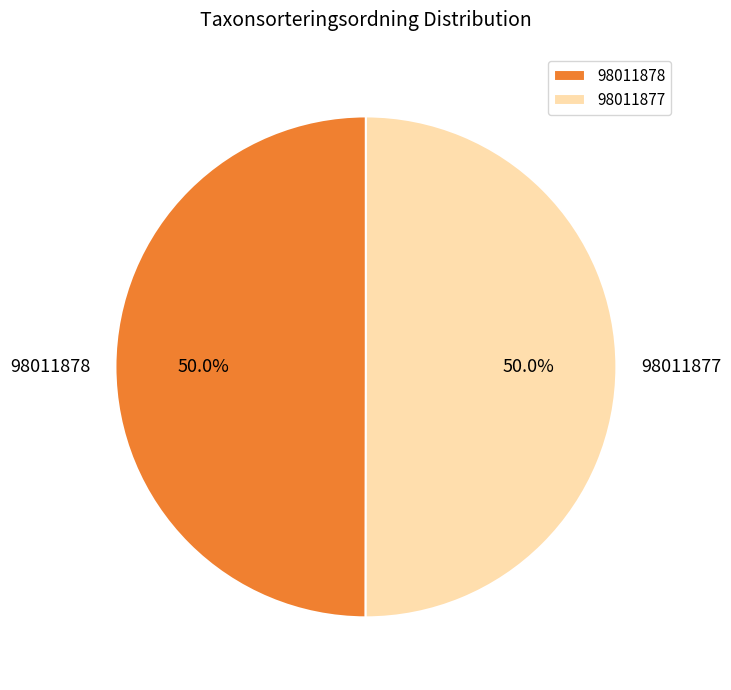

How many segments does this pie chart have?

2